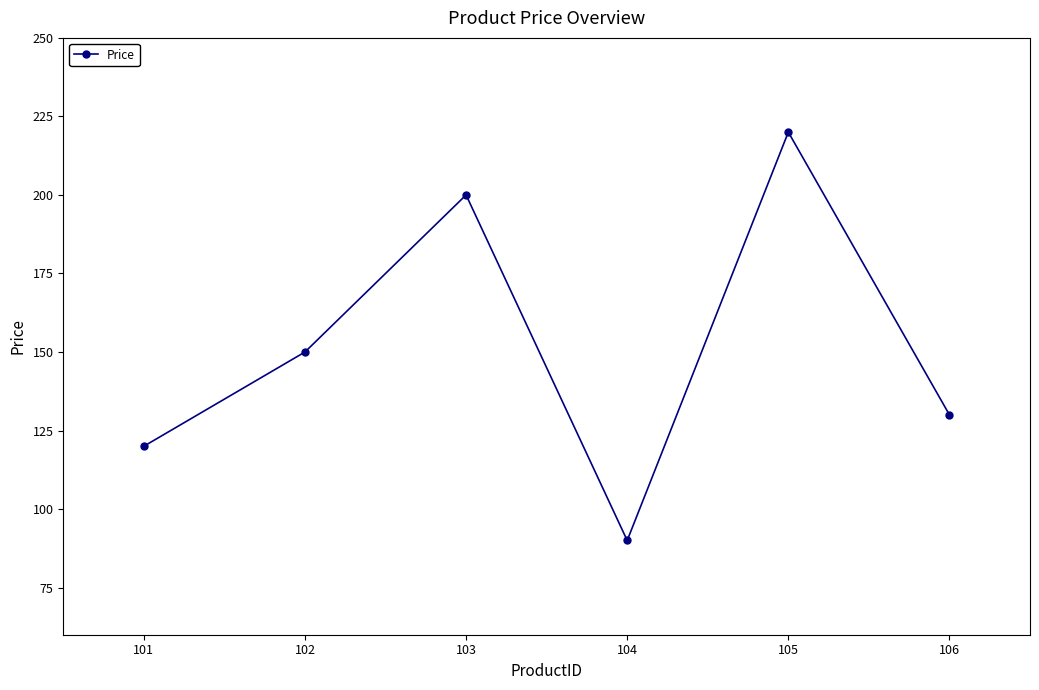

Which has a higher value, 104 or 105?

105